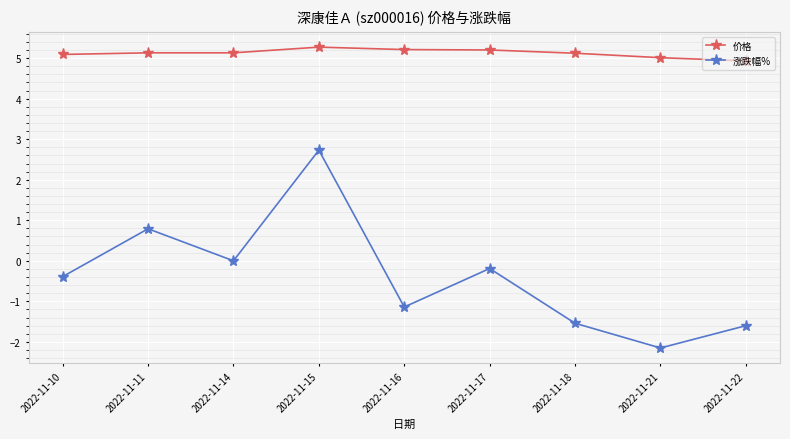

At which label does 涨跌幅% first exceed 0?

2022-11-11